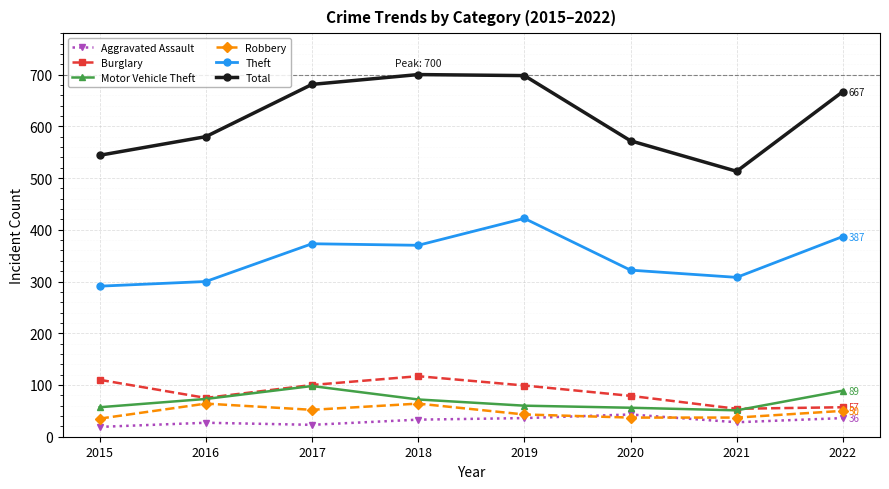

What is the total value across all series at 2019?

1358